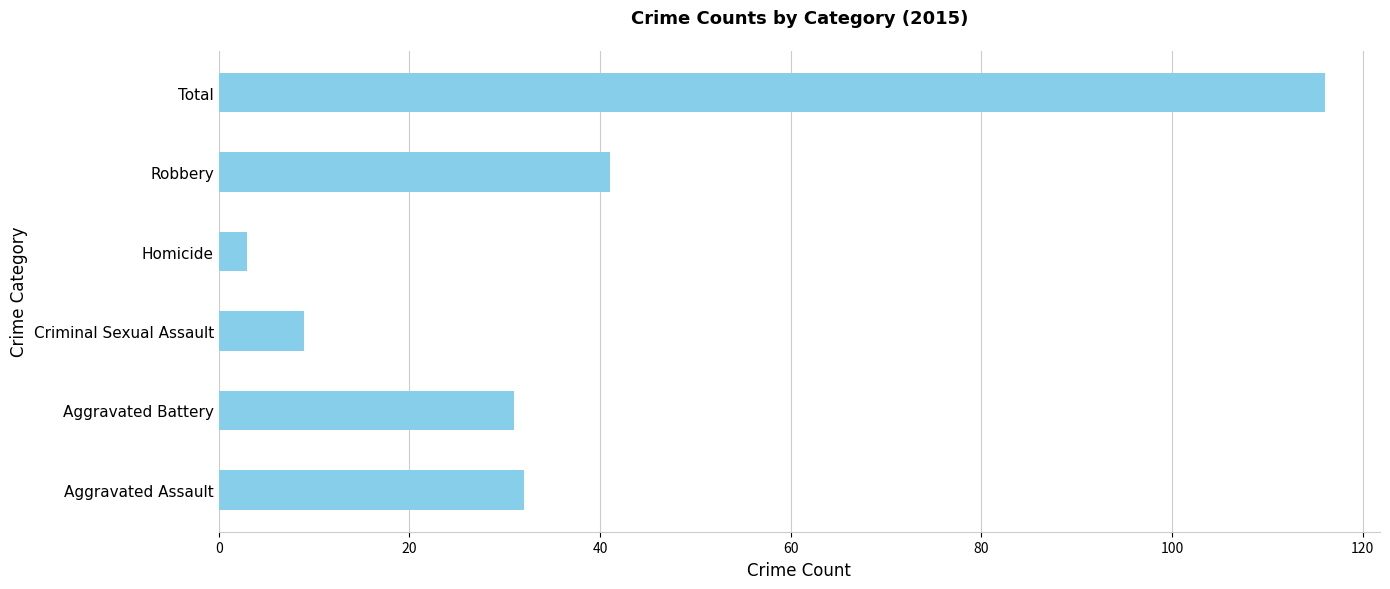

What is the sum of all values?

232